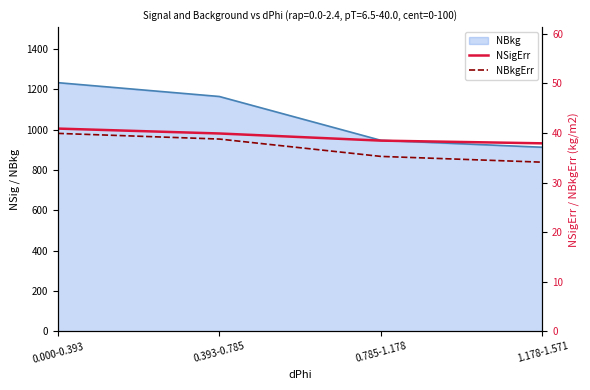

What is the smallest value displayed?

34.1